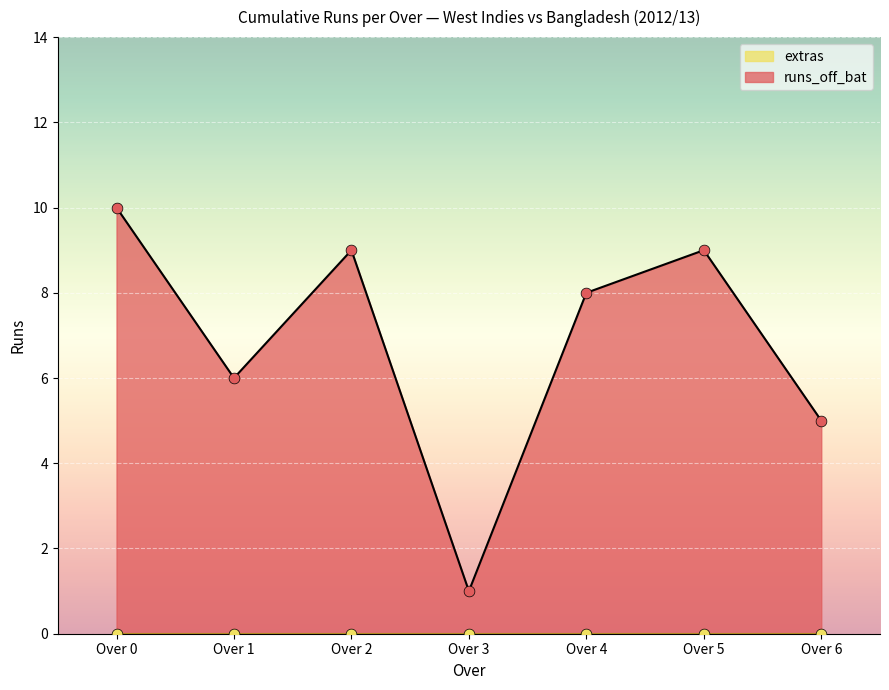

What is the total value across all series at 0.2?

9